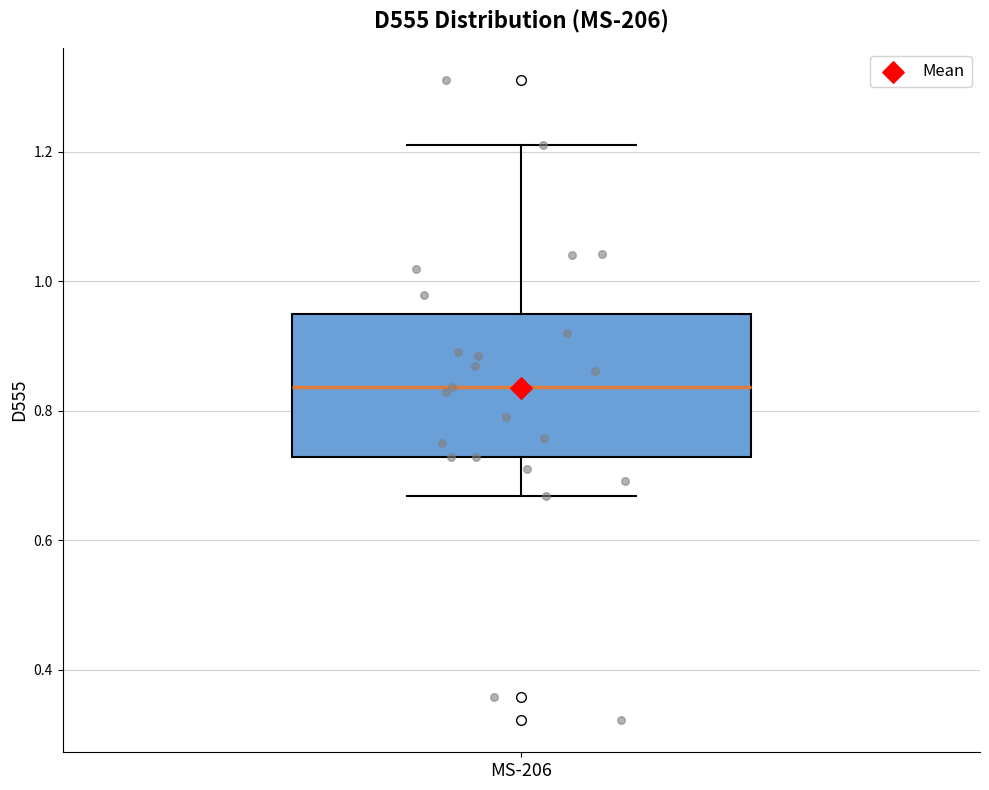

Read this box plot against the y-axis: the position of the median line, the range covered by the box, and the ends of both whiskers. The values are not printed on the chart, so give them approximately, as read against the axis.

median 0.84, box 0.72 to 0.94, whiskers 0.66 to 1.22